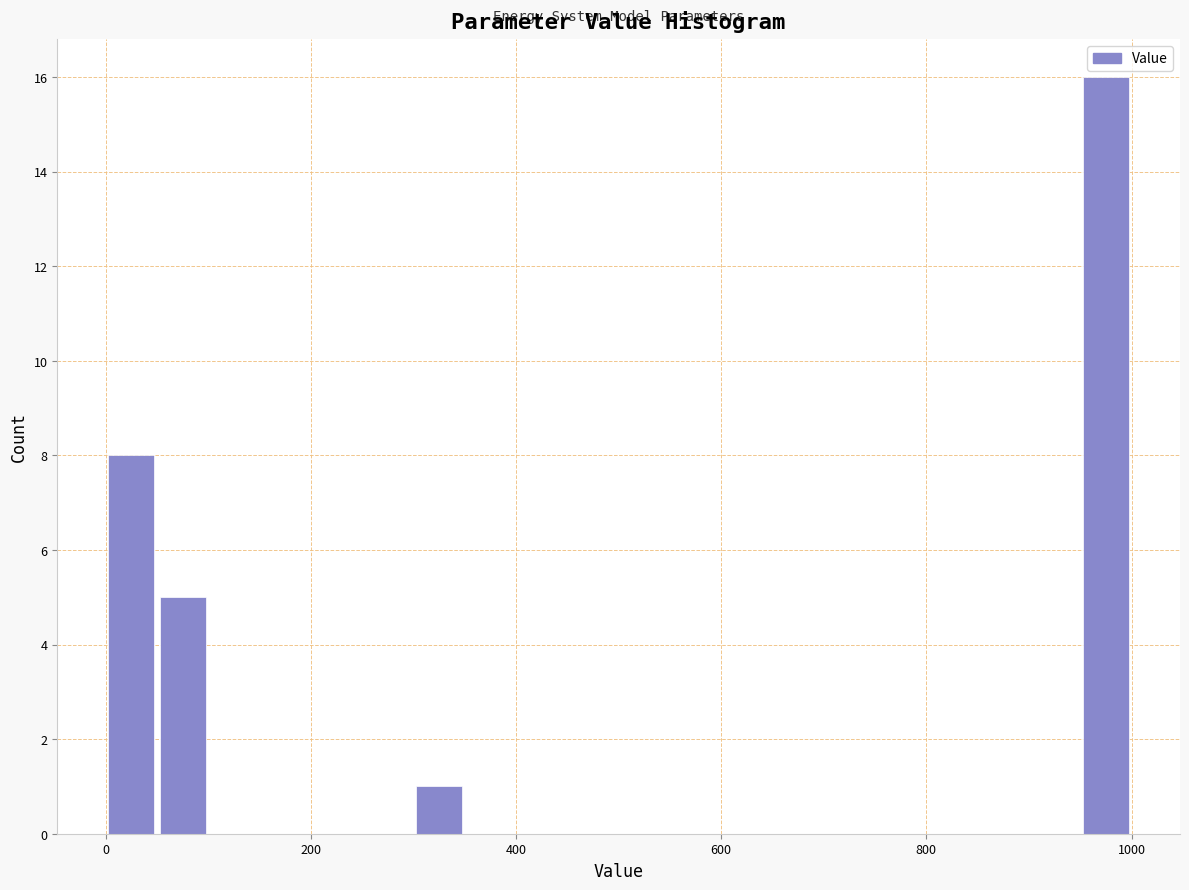

Around what value on the x-axis is the tallest bar? Give the approximate position of its centre, as read against the axis.

980